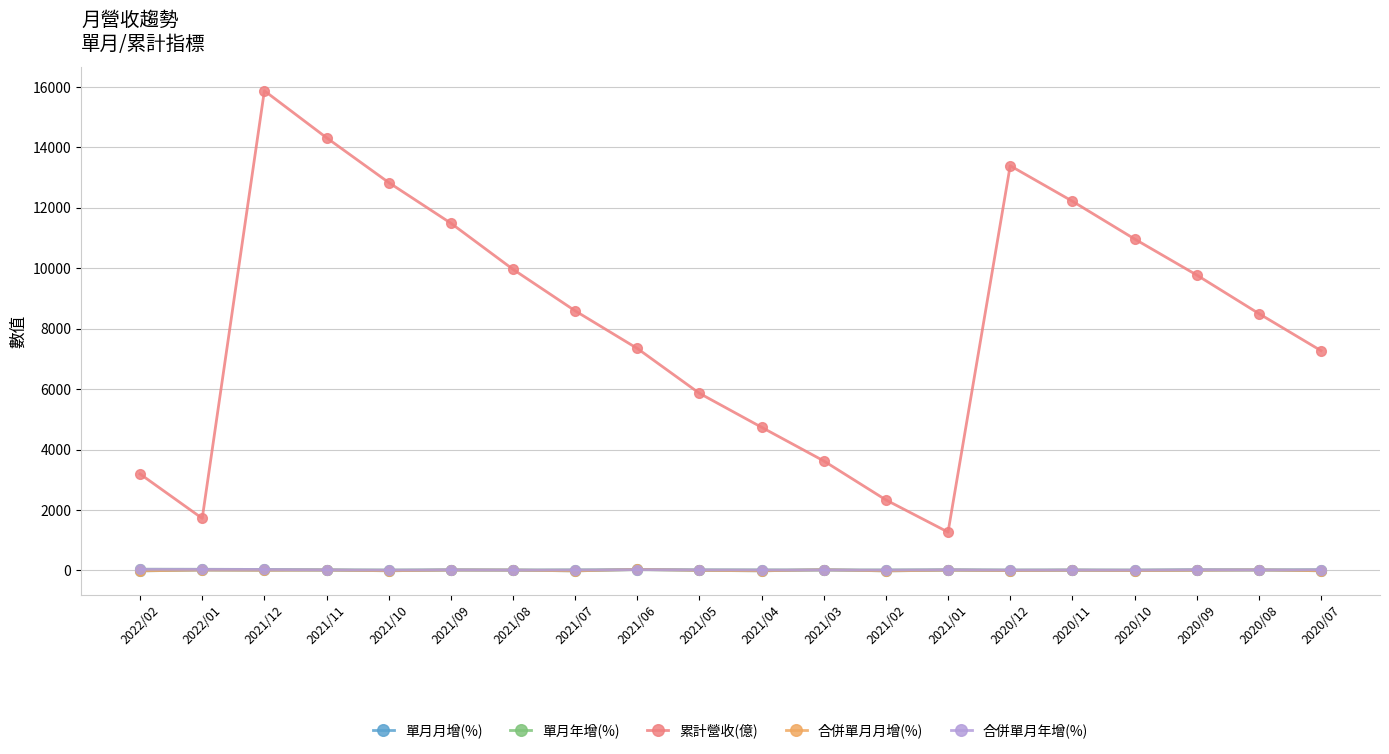

What position from the left is 2022/01?

2